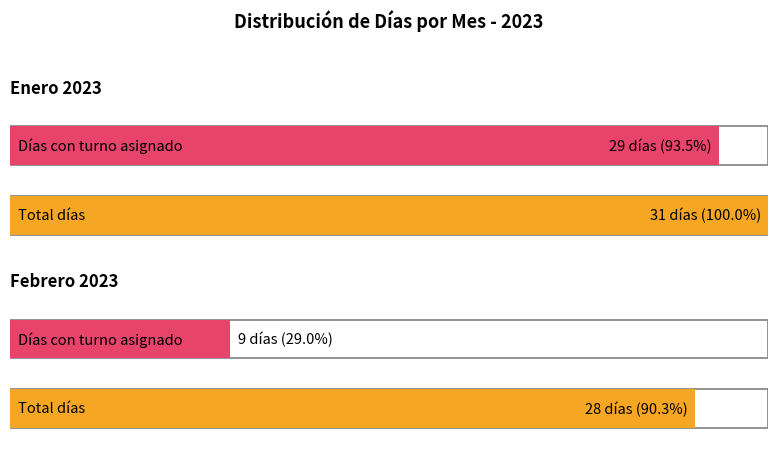

How many groups of bars are there?

2